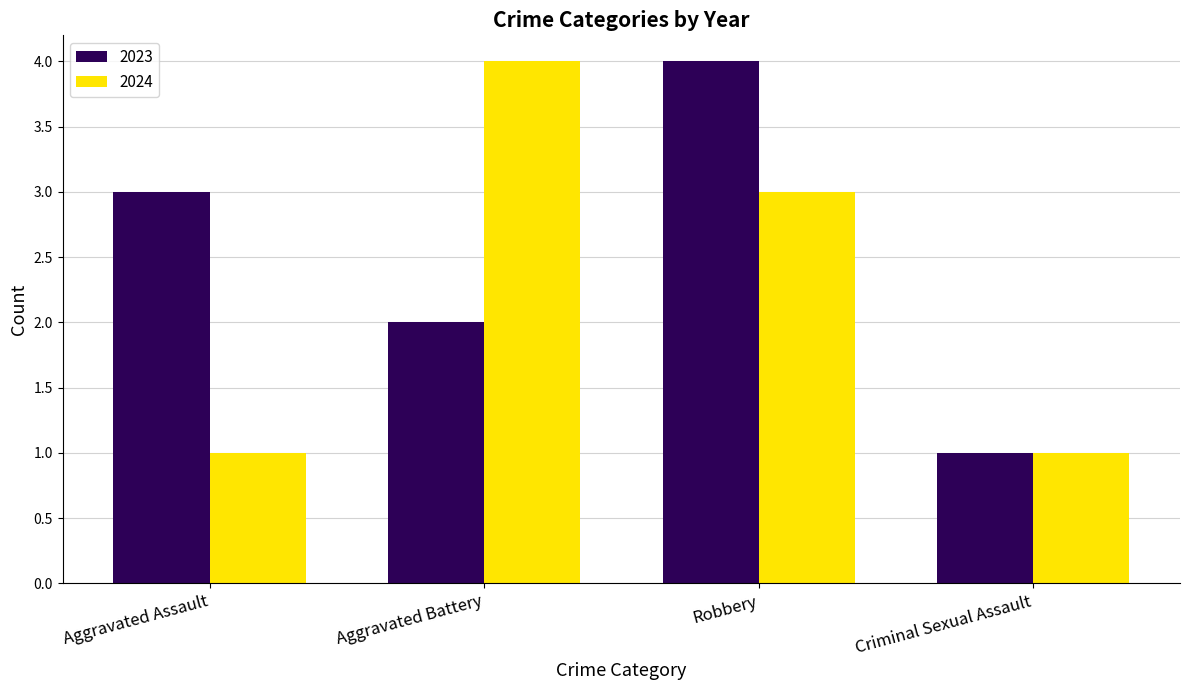

What is the minimum value for 2024?

1